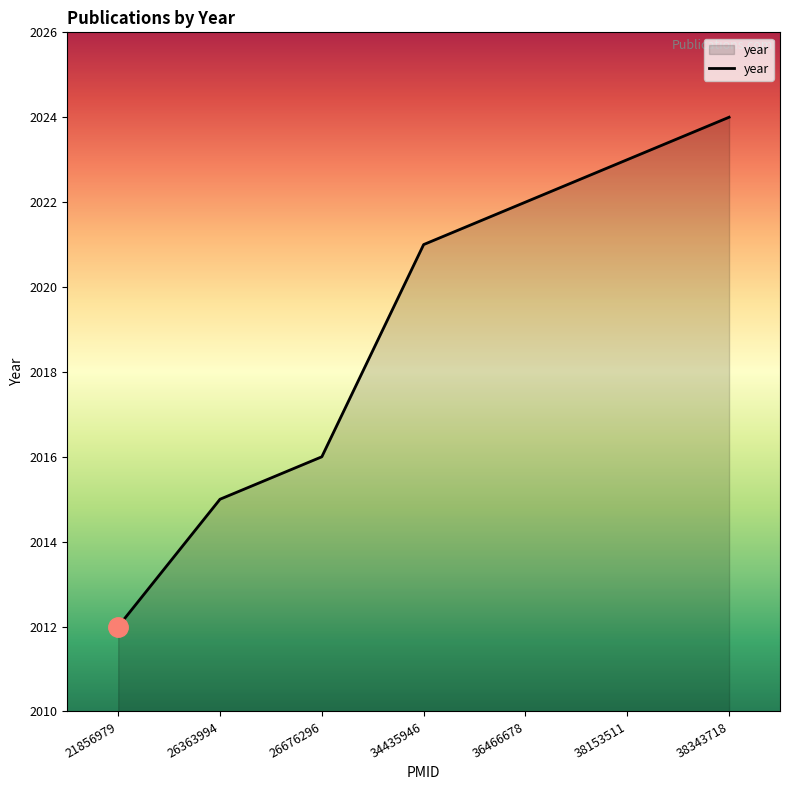

The chart shows a value of 2850 at 26676296. True or false?

False